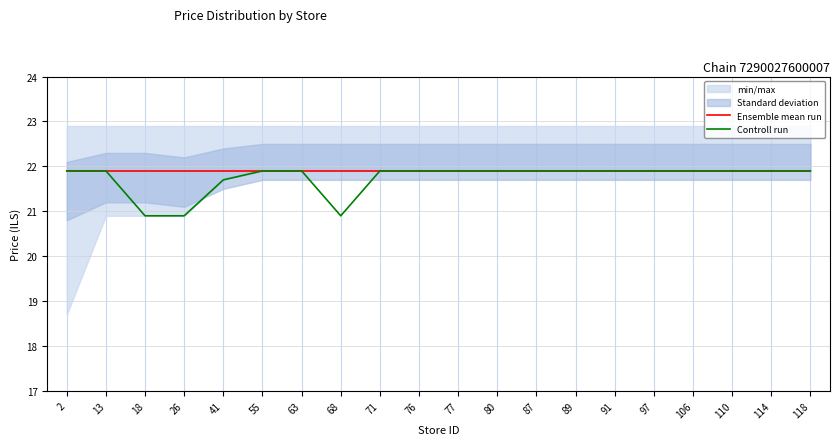

Reading right to left, extract all data points from this chart.

Ensemble mean run: 21.9	21.9	21.9	21.9	21.9	21.9	21.9	21.9	21.9	21.9	21.9	21.9	21.9	21.9	21.9	21.9	21.9	21.9	21.9	21.9
Controll run: 21.9	21.9	21.9	21.9	21.9	21.9	21.9	21.9	21.9	21.9	21.9	21.9	20.9	21.9	21.9	21.7	20.9	20.9	21.9	21.9